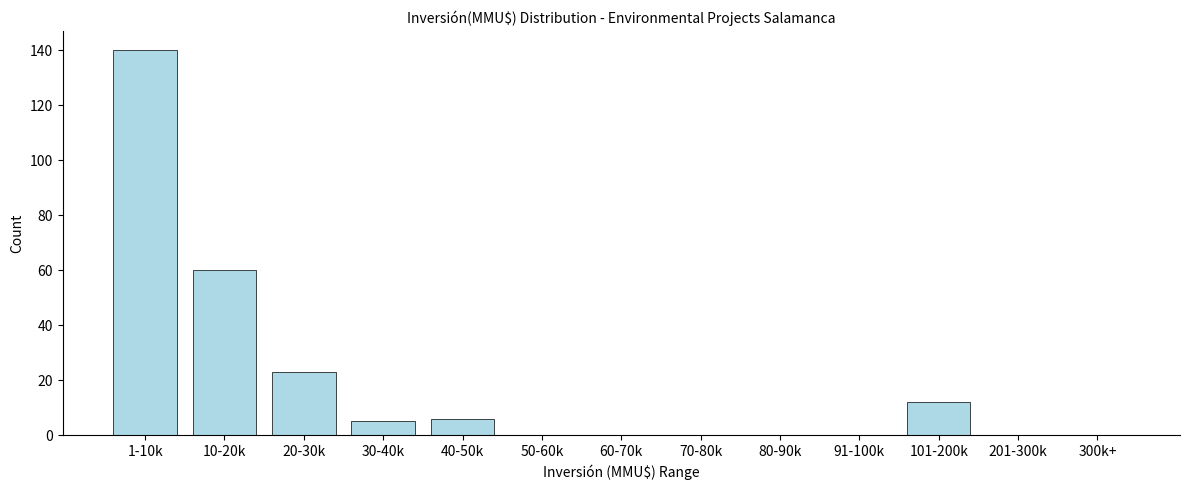

Reading right to left, what are all the values shown in this chart?

300k+=0	201-300k=0	101-200k=12	91-100k=0	80-90k=0	70-80k=0	60-70k=0	50-60k=0	40-50k=6	30-40k=5	20-30k=23	10-20k=60	1-10k=140